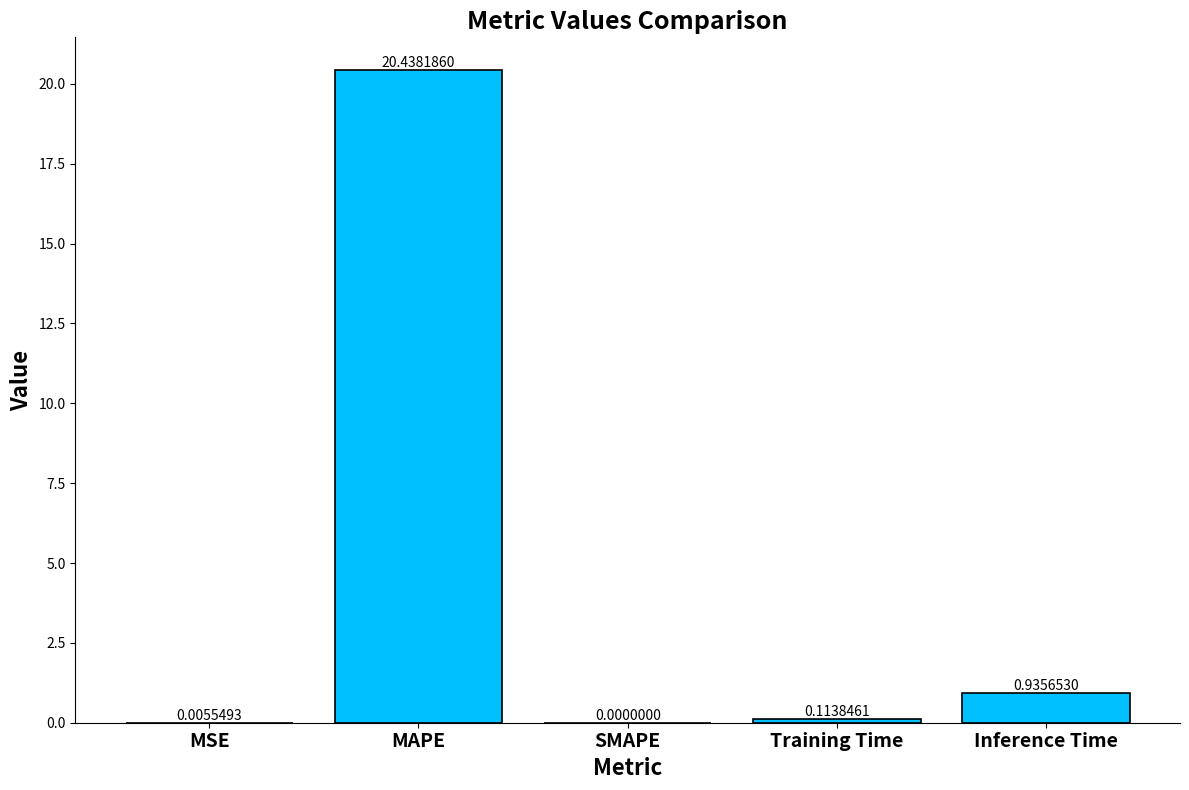

At which label is the value closest to 10?

Inference Time